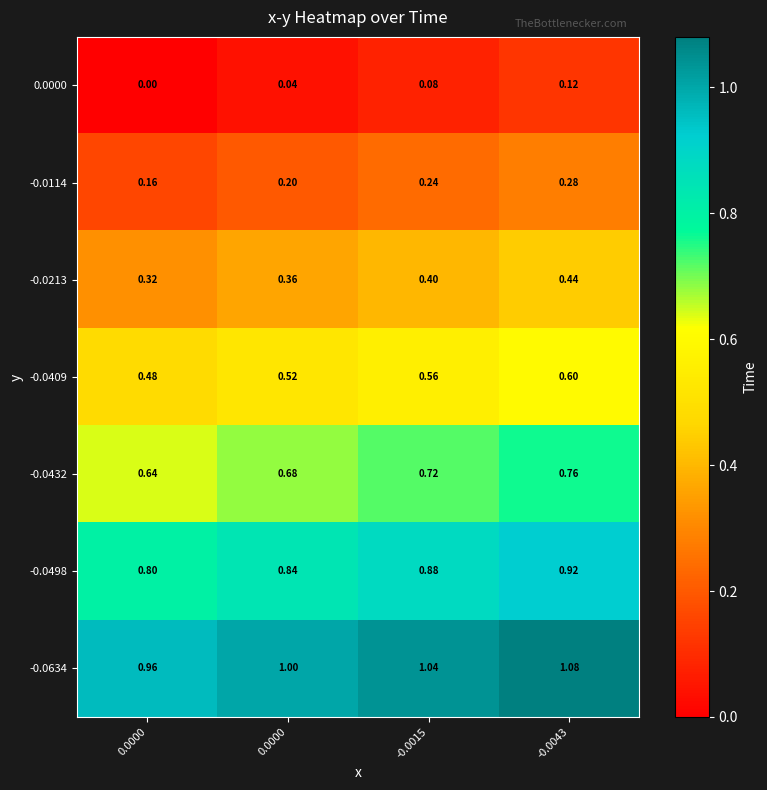

Rank the series by their maximum value, from highest to lowest.

-0.0634, -0.0498, -0.0432, -0.0409, -0.0213, -0.0114, 0.0000